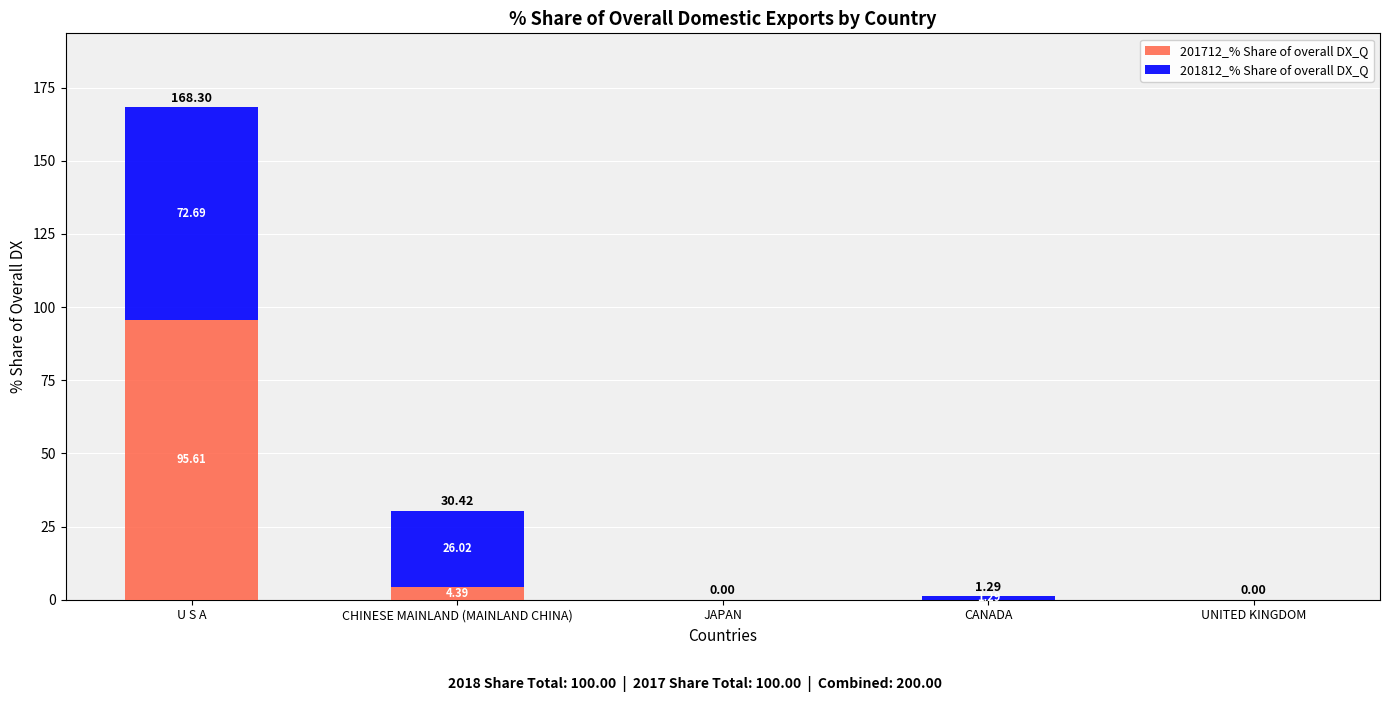

What is the sum of all 201712_% Share of overall DX_Q values?

100.0